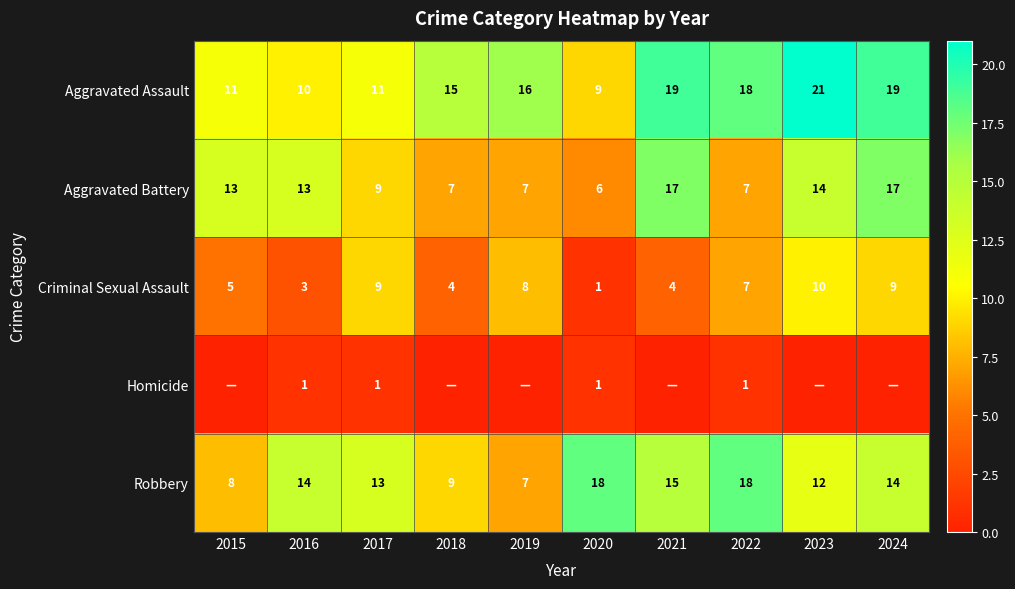

Between 2023 and 2017, which is larger?

2023